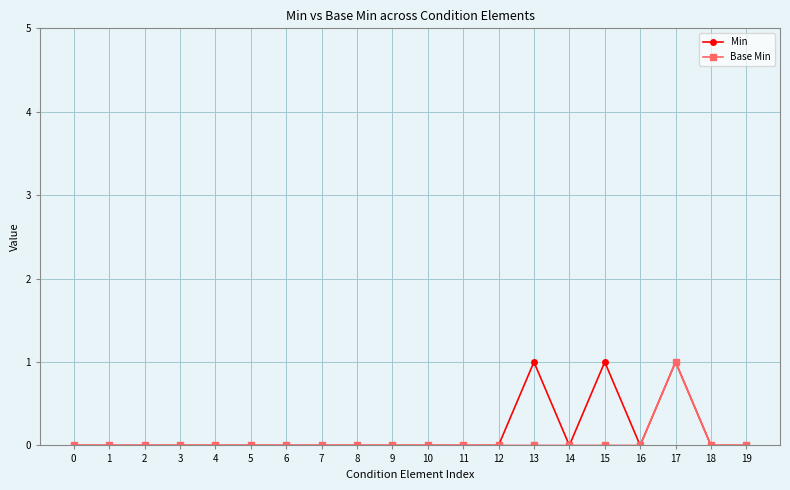

How many Base Min values are between 0 and 1?

20